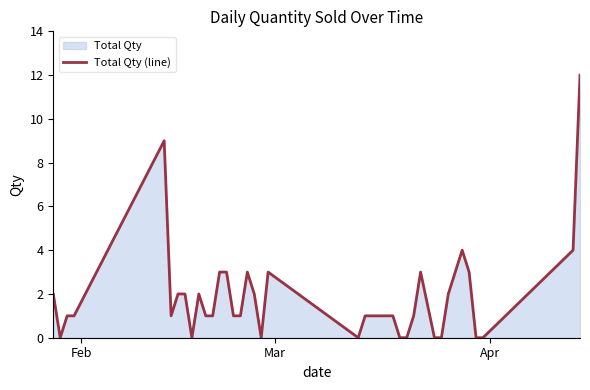

Reading left to right, what are all the values shown in this chart?

2	0	1	1	9	1	2	2	0	2	1	1	3	3	1	1	3	2	0	3	0	1	1	1	1	1	0	0	1	3	0	0	2	3	4	3	0	0	4	12